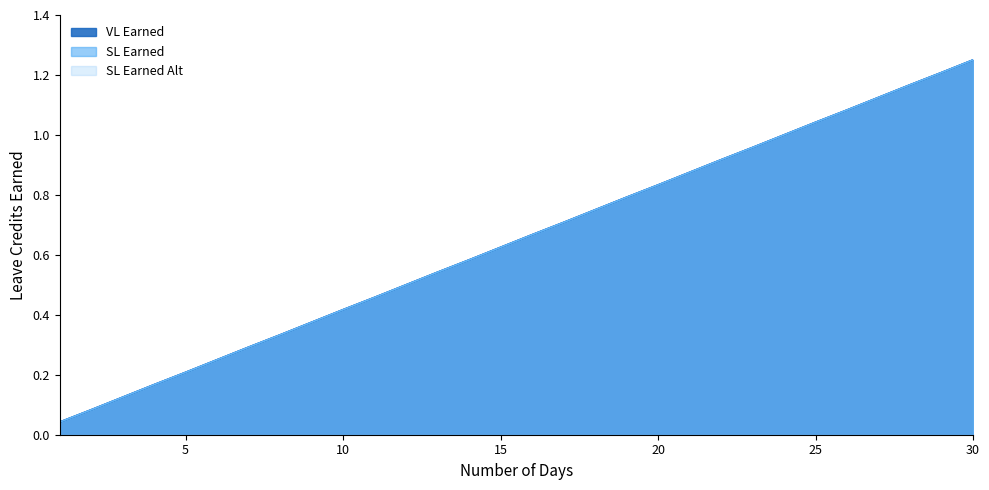

Reading left to right, what are all the values shown in this chart?

VL Earned: 1=0.0	2=0.1	3=0.1	4=0.2	5=0.2	6=0.2	7=0.3	8=0.3	9=0.4	10=0.4	11=0.5	12=0.5	13=0.5	14=0.6	15=0.6	16=0.7	17=0.7	18=0.8	19=0.8	20=0.8	21=0.9	22=0.9	23=1.0	24=1.0	25=1.0	26=1.1	27=1.1	28=1.2	29=1.2	30=1.2
SL Earned: 1=0.0	2=0.1	3=0.1	4=0.2	5=0.2	6=0.2	7=0.3	8=0.3	9=0.4	10=0.4	11=0.5	12=0.5	13=0.5	14=0.6	15=0.6	16=0.7	17=0.7	18=0.8	19=0.8	20=0.8	21=0.9	22=0.9	23=1.0	24=1.0	25=1.0	26=1.1	27=1.1	28=1.2	29=1.2	30=1.2
SL Earned Alt: 1=0.0	2=0.1	3=0.1	4=0.2	5=0.2	6=0.2	7=0.3	8=0.3	9=0.4	10=0.4	11=0.5	12=0.5	13=0.5	14=0.6	15=0.6	16=0.7	17=0.7	18=0.8	19=0.8	20=0.8	21=0.9	22=0.9	23=1.0	24=1.0	25=1.0	26=1.1	27=1.1	28=1.2	29=1.2	30=1.2